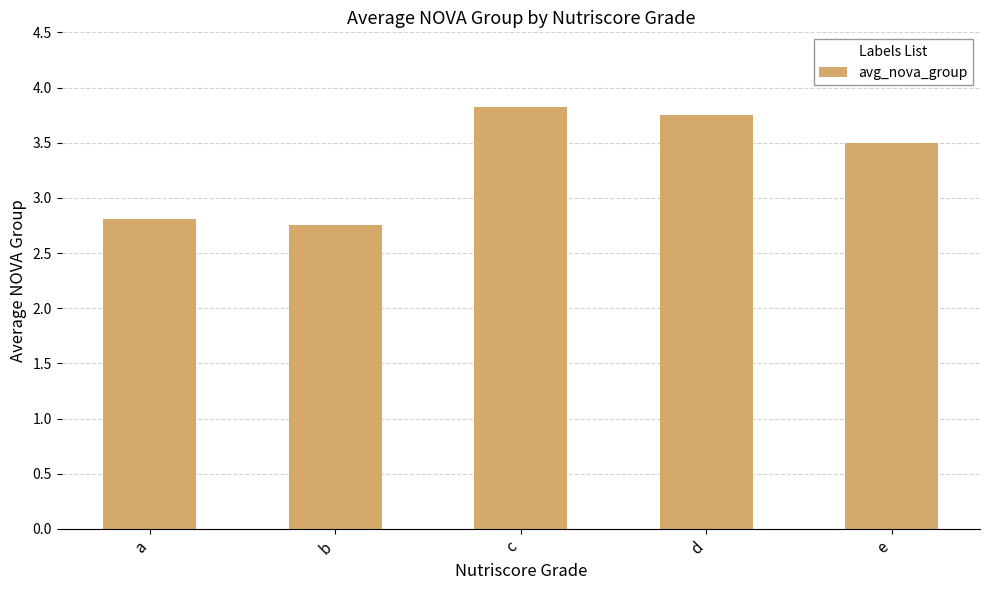

Approximately how many times larger is the value at d compared to e?

1.1